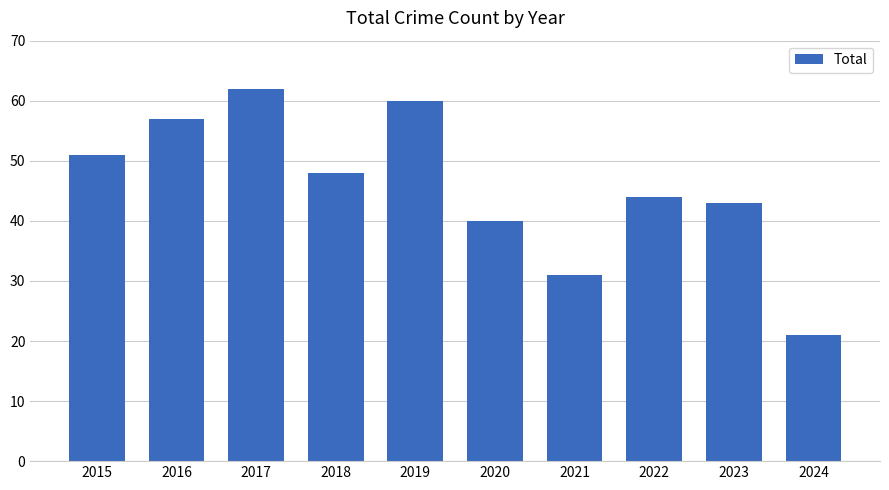

What is the ratio of the value at 2022 to the value at 2021?

1.4